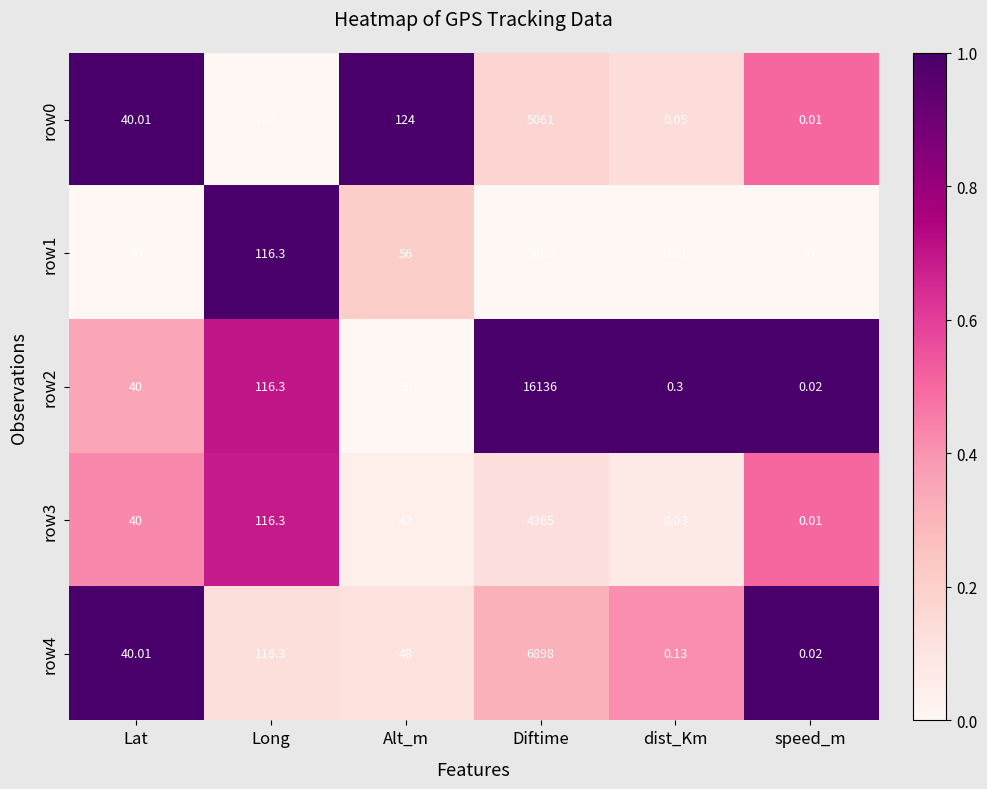

Which series has the largest total across all categories?

row2